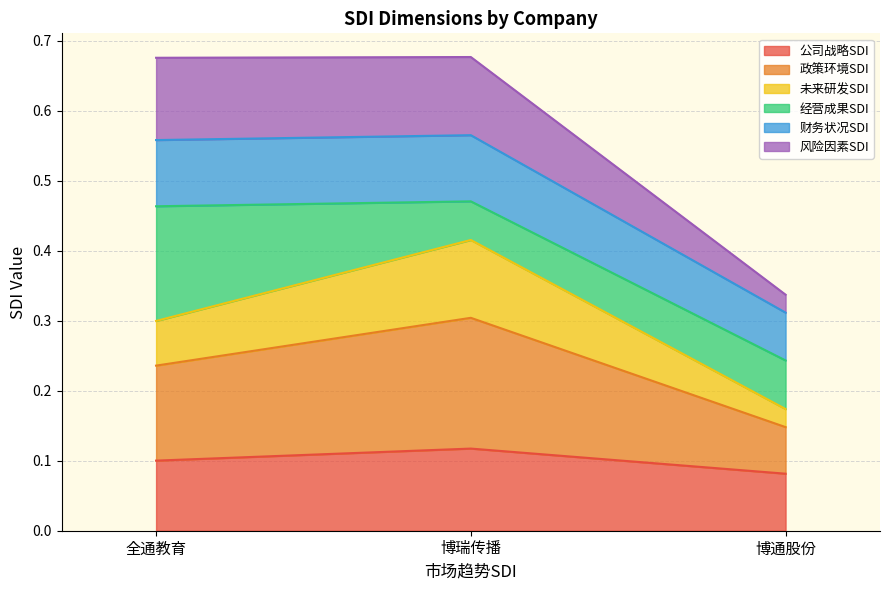

Which category has the lowest value in the 公司战略SDI series?

博通股份